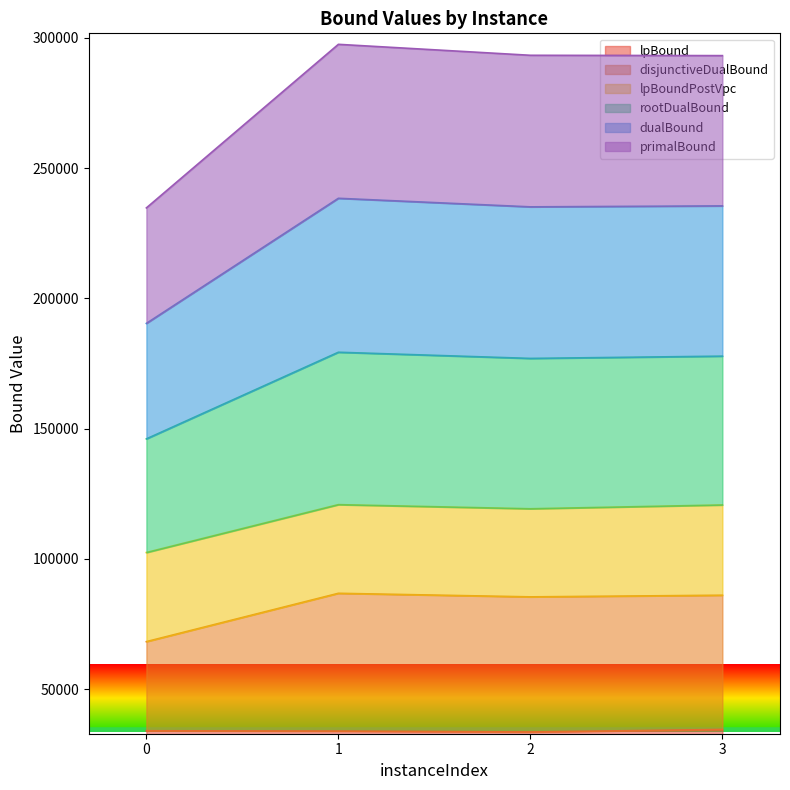

Where is the first local maximum for disjunctiveDualBound?

1